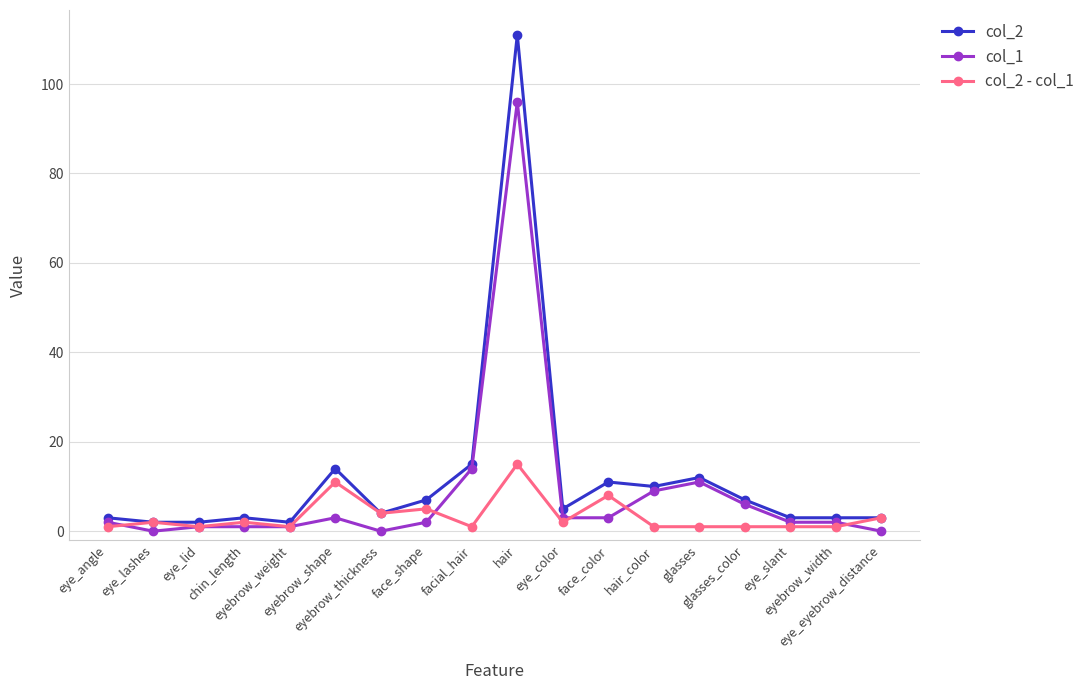

Is it true that col_2 equals 3 at eye_eyebrow_distance?

True